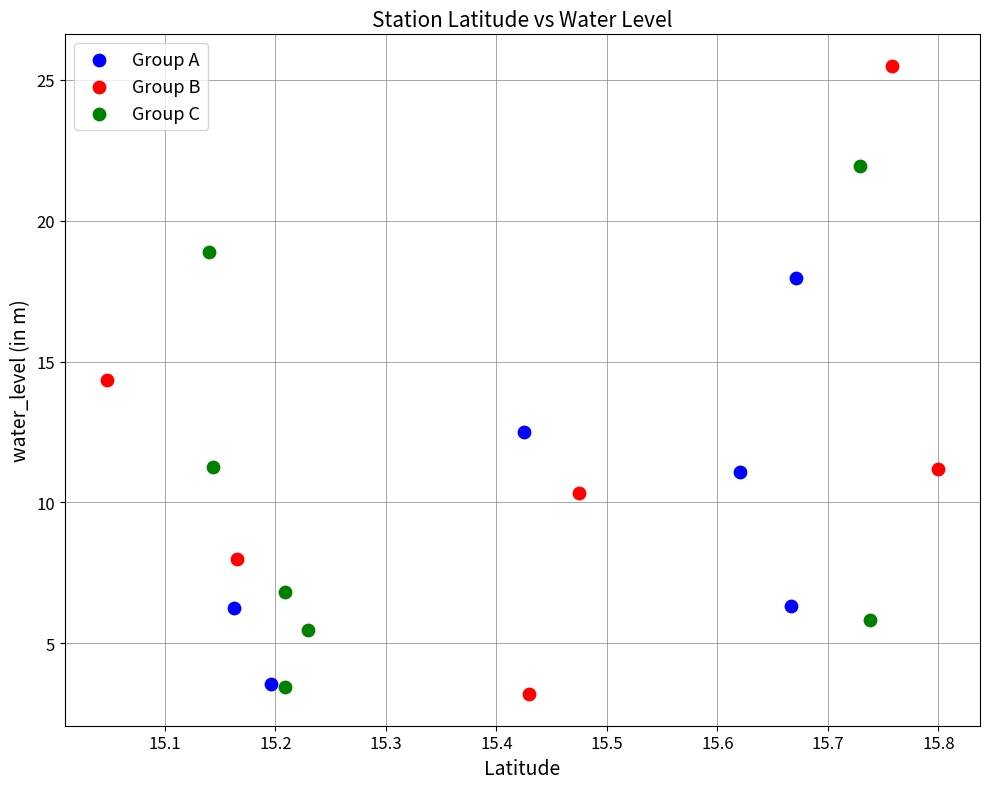

Which series reaches the maximum Y coordinate?

Group B